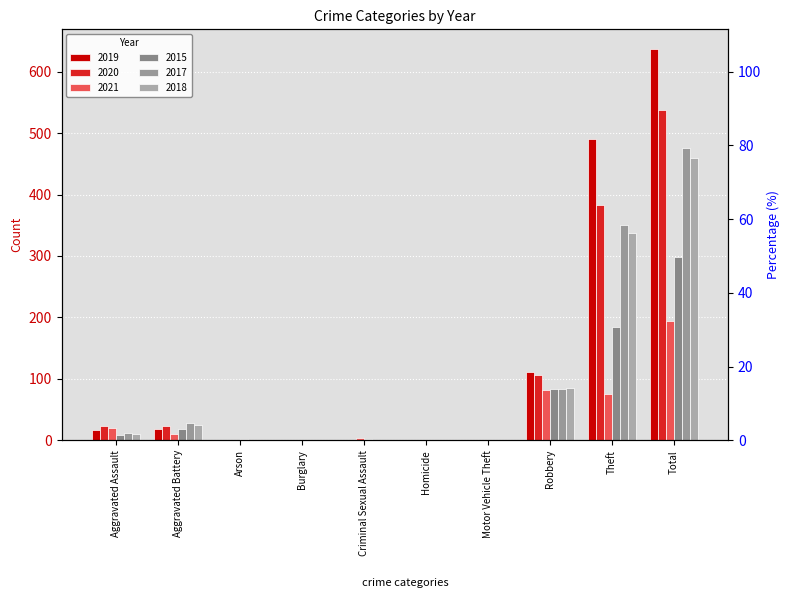

Which series has the largest total across all categories?

2019